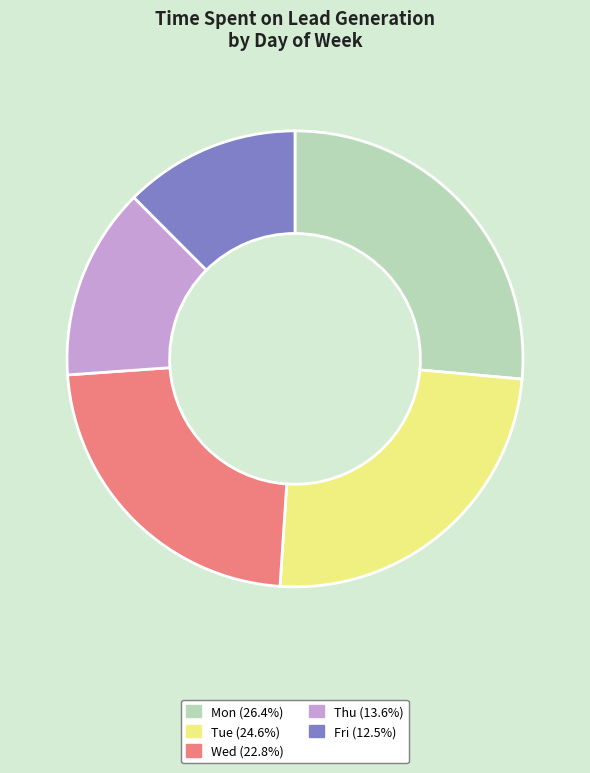

Is there any slice that represents more than half of the pie?

No